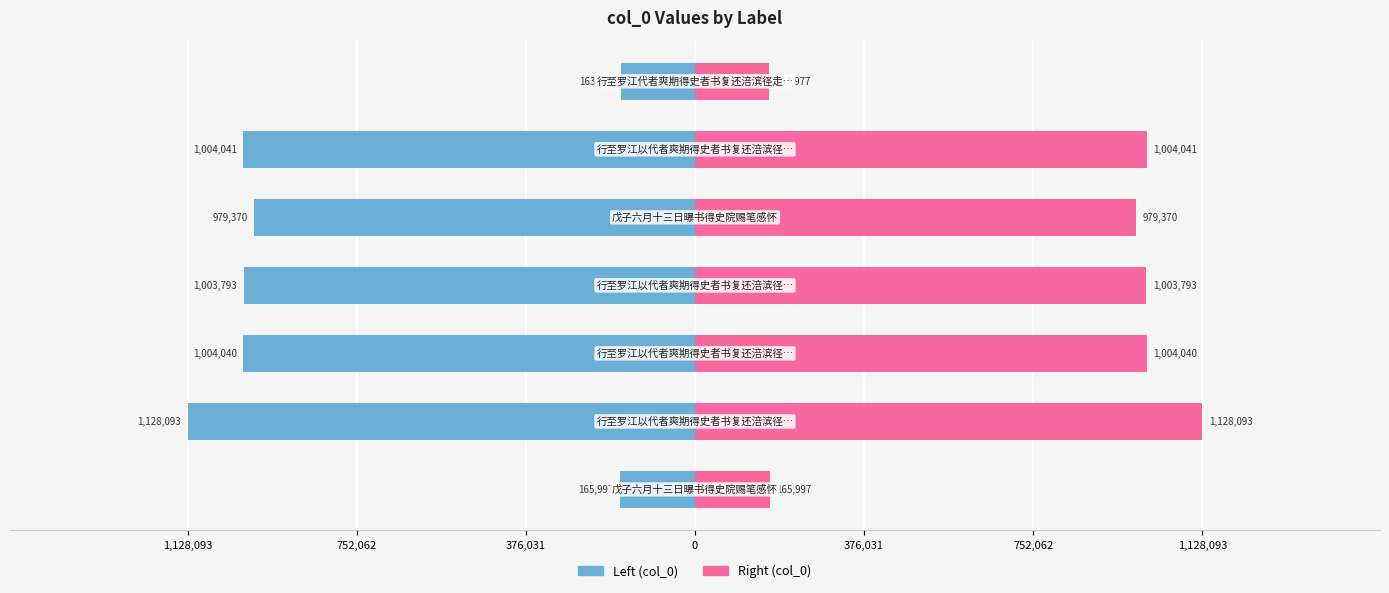

Reading right to left, transcribe all the data shown in this chart.

col_0 (left): 1,128,093=-163977	752,062=-1004041	376,031=-979370	0=-1003793	376,031=-1004040	752,062=-1128093	1,128,093=-165997
col_0 (right): 1,128,093=163977	752,062=1004041	376,031=979370	0=1003793	376,031=1004040	752,062=1128093	1,128,093=165997